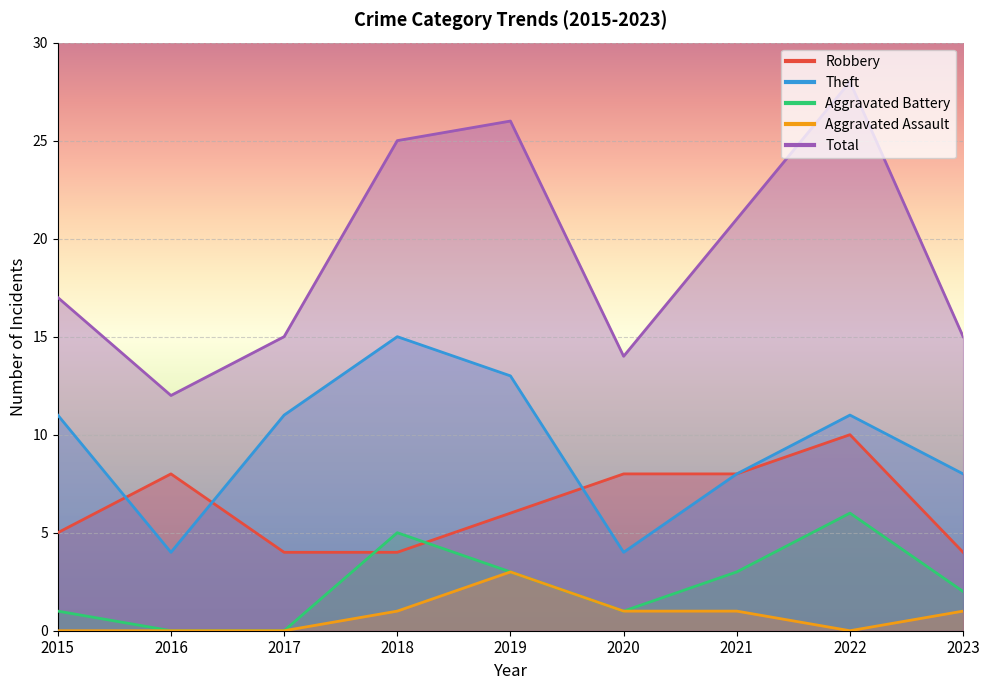

What is the value of the Aggravated Battery point at the 7th from the left?

3